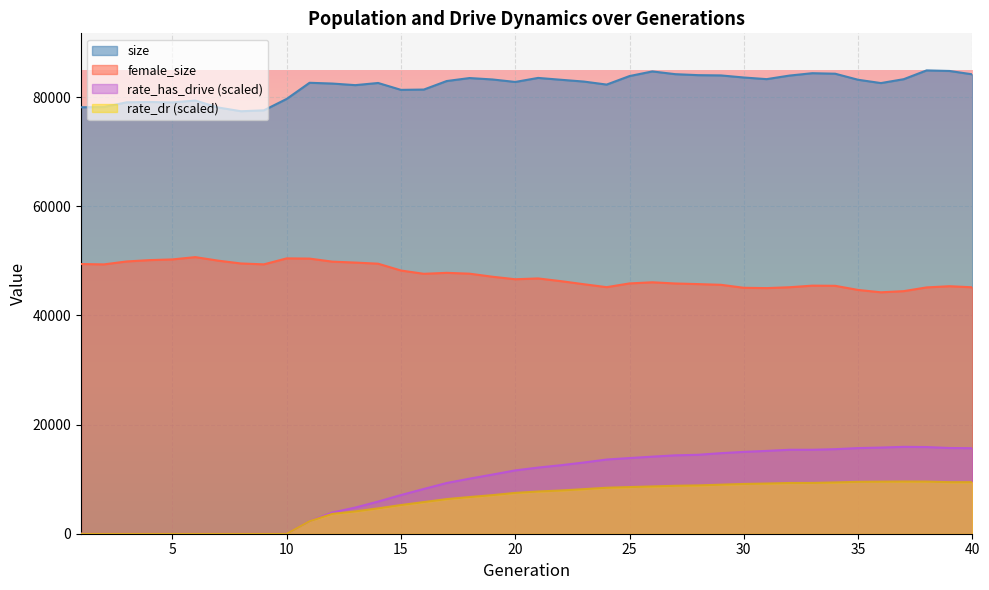

True or false: rate_dr and rate_has_drive cross at least once.

False